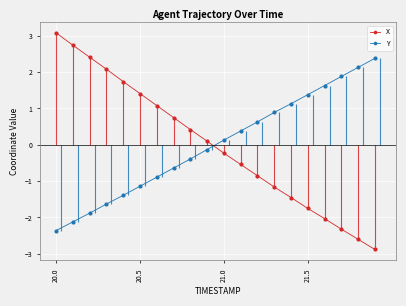

What is the value of the Y point at the 6th from the left?

-1.1